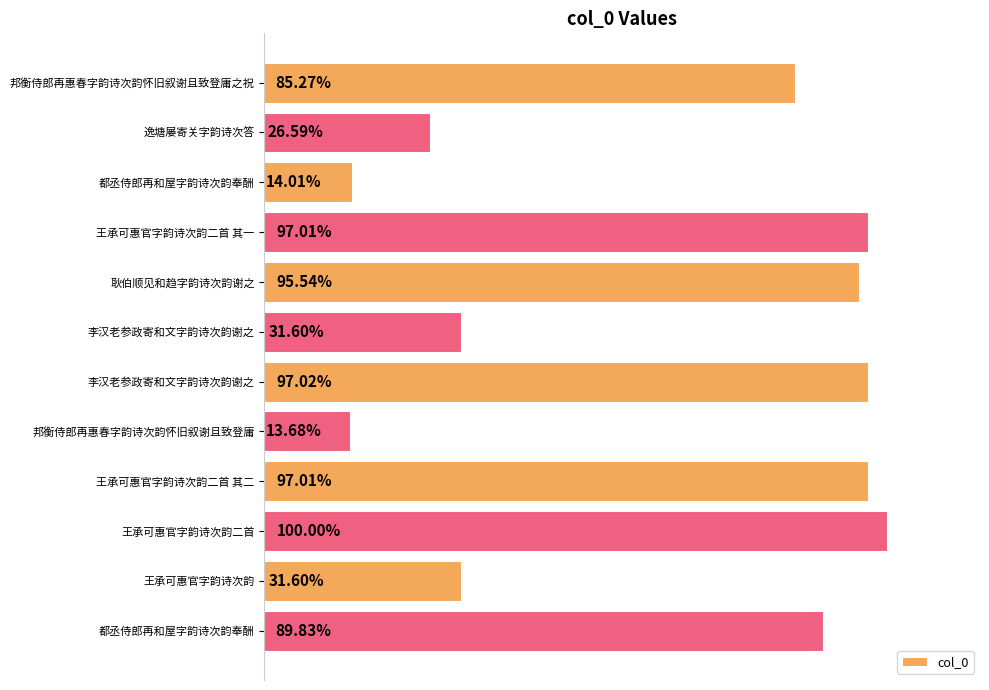

Are the bars horizontal?

Yes